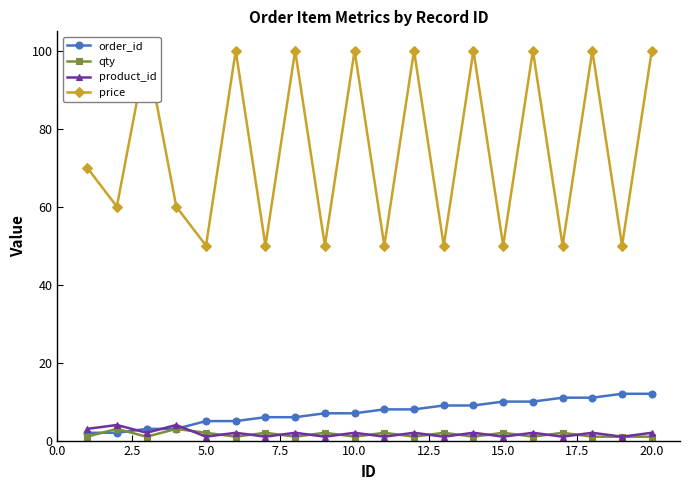

True or false: product_id has more than 2 points higher than both neighbors.

True